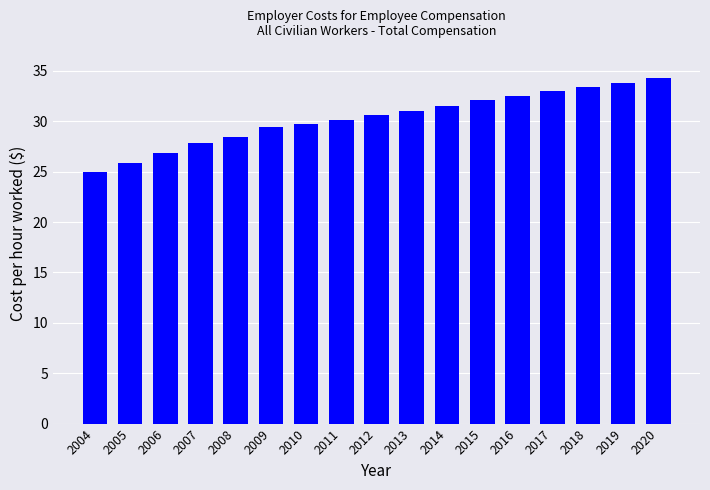

Is it true that the value at 2013 is 31.1?

True